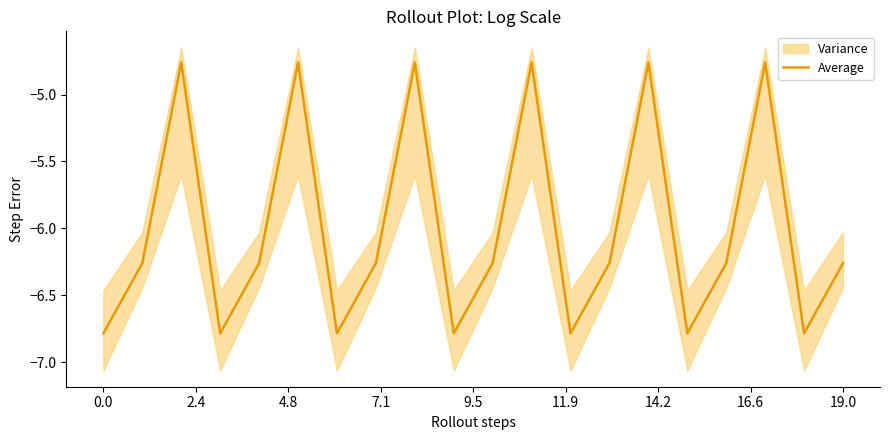

What is the average value?

-6.0